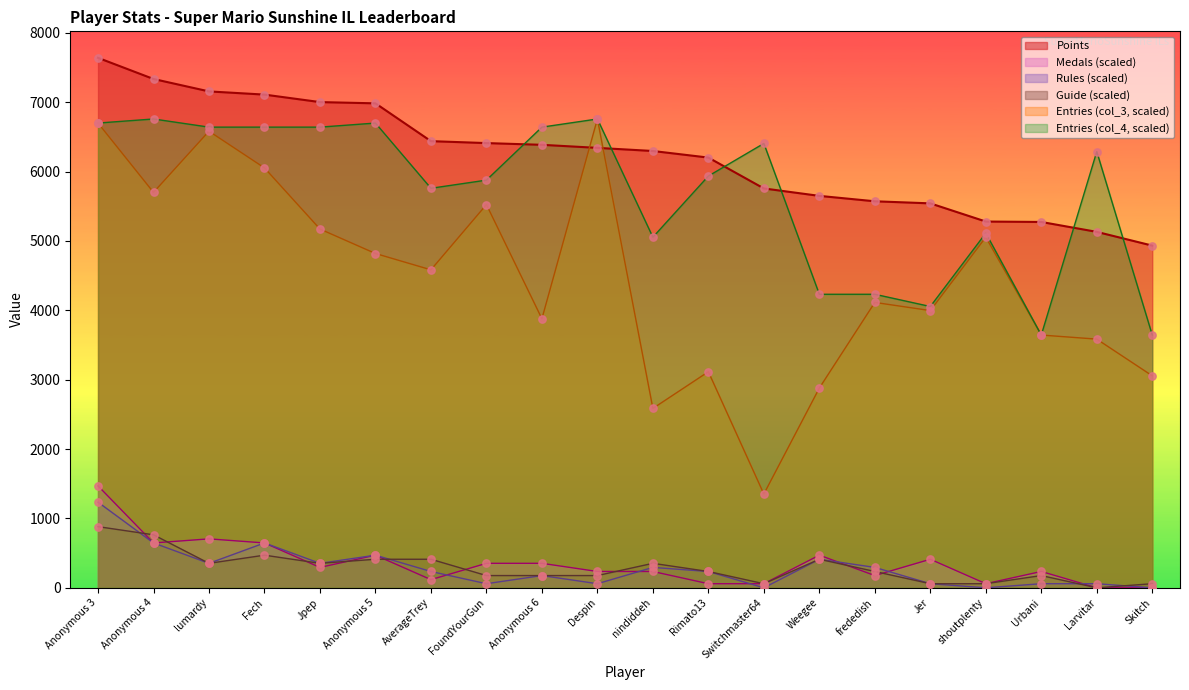

Which series has the largest total across all categories?

Points